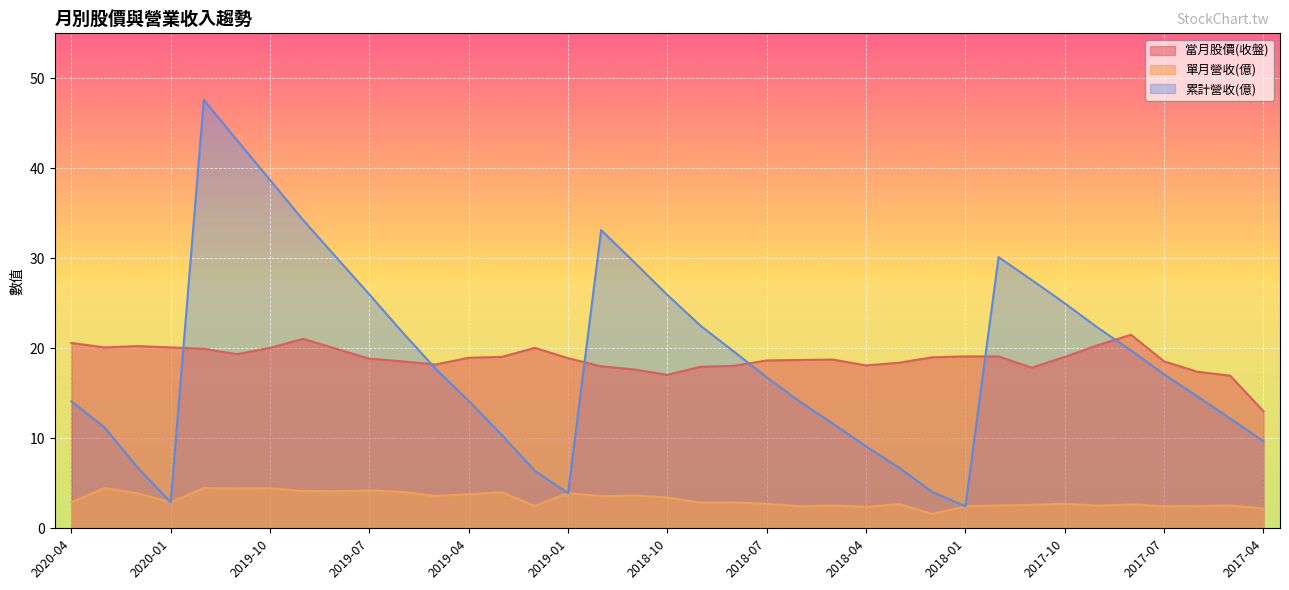

True or false: 當月股價(收盤) has a value of 13.0 at 2017-04.

True